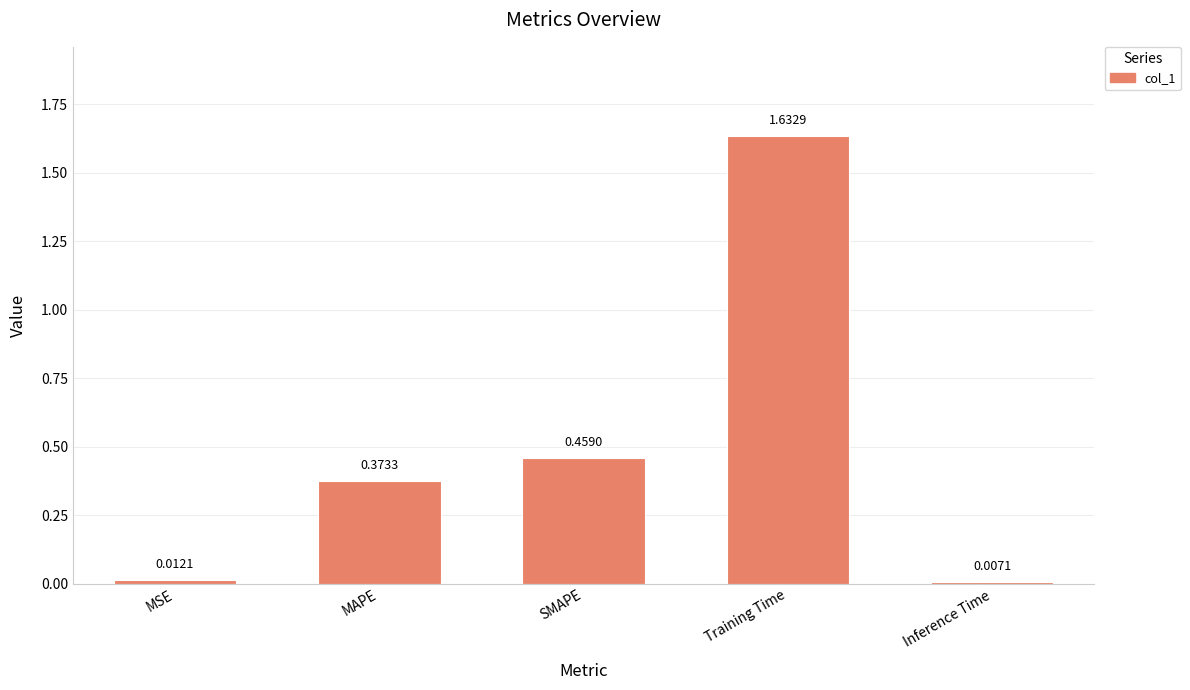

The value at Training Time is 2.6. True or false?

False